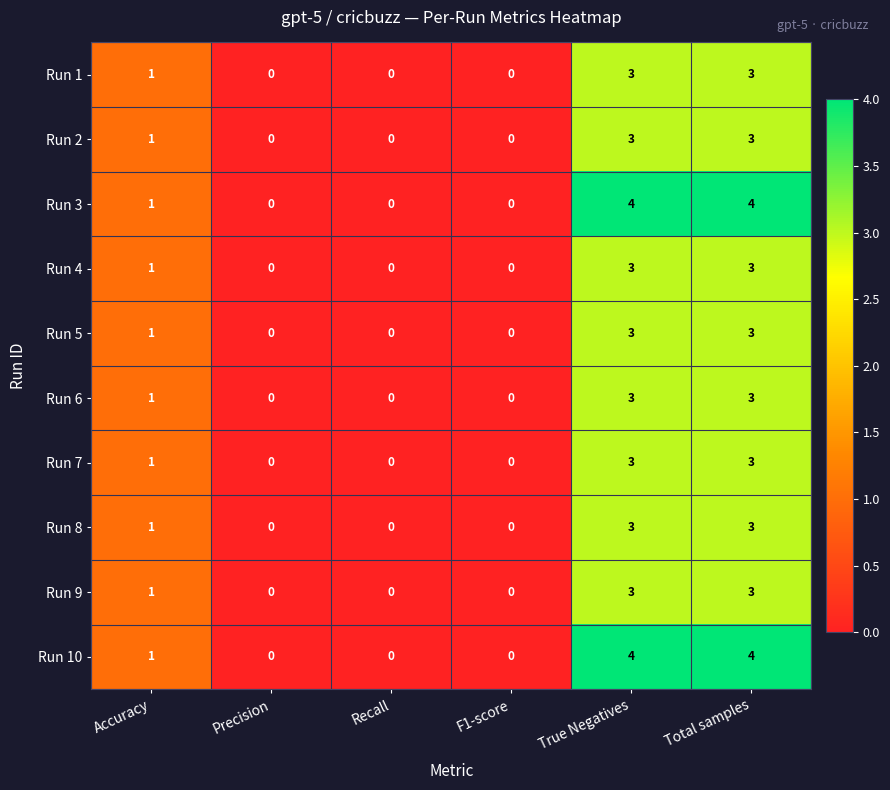

Count the number of categories in the chart.

6